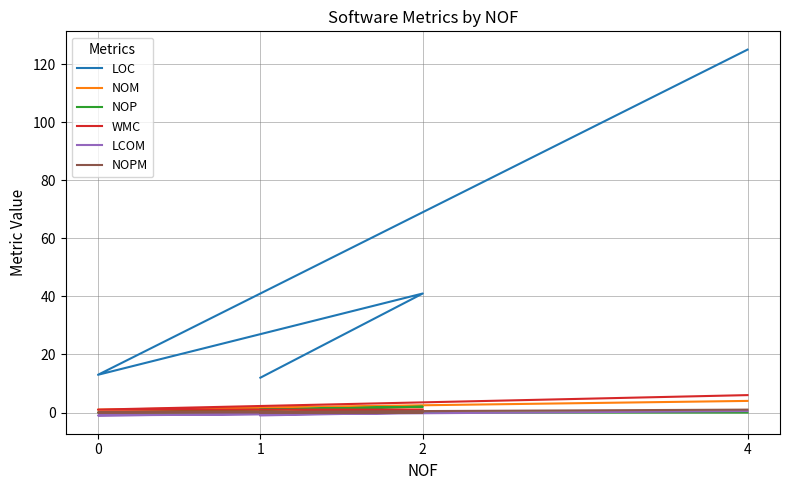

What are all the series names shown in the legend?

LOC, NOM, NOP, WMC, LCOM, NOPM